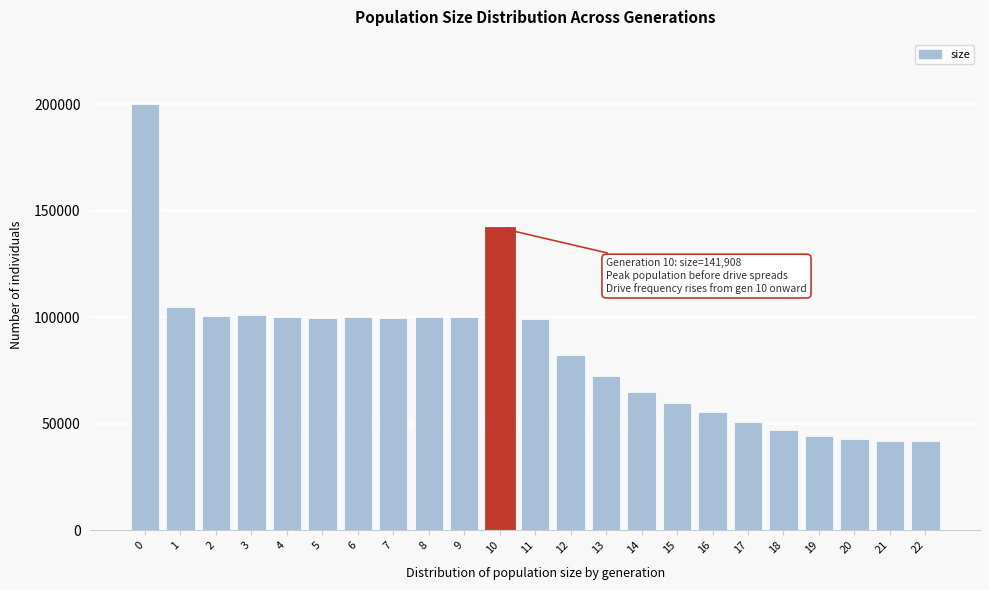

Which has a higher value, 8 or 21?

8